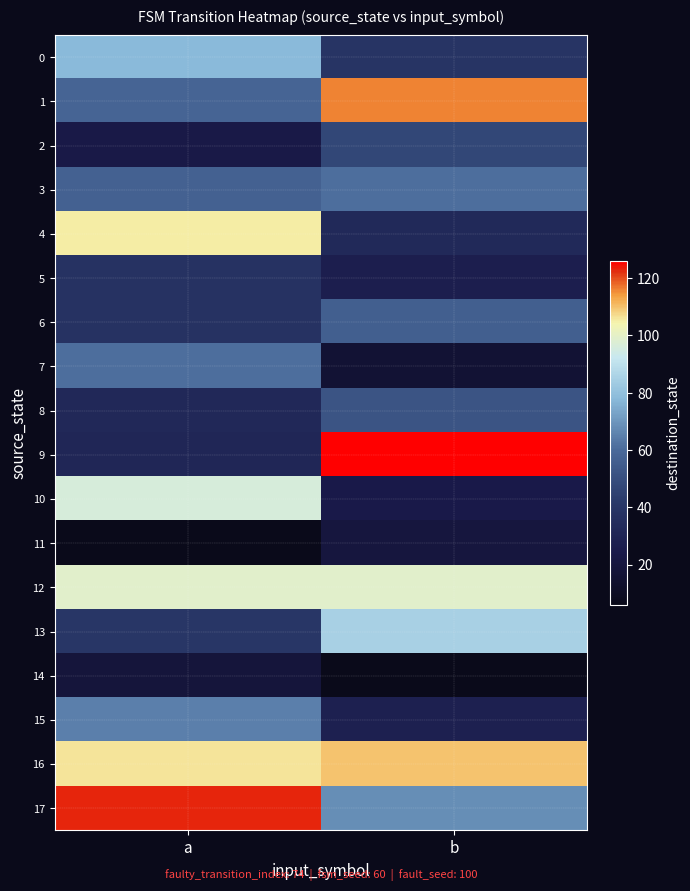

Reading left to right, extract all data points from this chart.

0: a=78	b=39
1: a=58	b=116
2: a=23	b=47
3: a=57	b=61
4: a=105	b=33
5: a=38	b=27
6: a=38	b=56
7: a=61	b=16
8: a=32	b=52
9: a=31	b=126
10: a=96	b=24
11: a=6	b=20
12: a=99	b=99
13: a=40	b=85
14: a=19	b=6
15: a=65	b=28
16: a=106	b=110
17: a=123	b=68